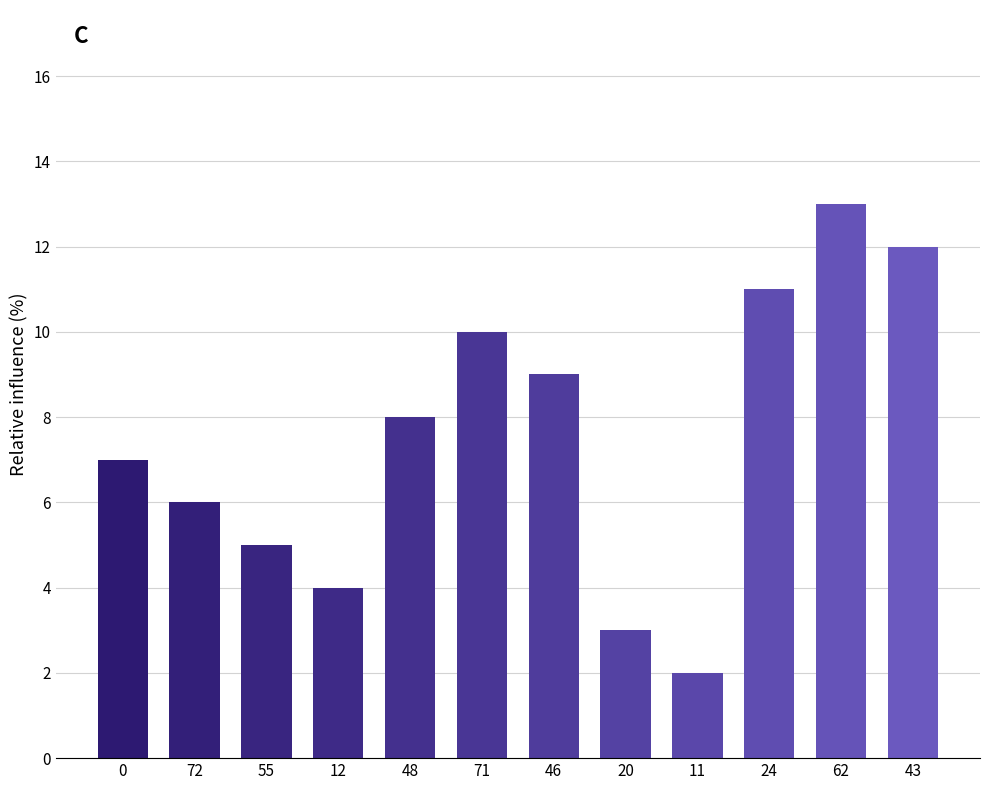

What is the ratio of the value at 24 to the value at 0?

1.6